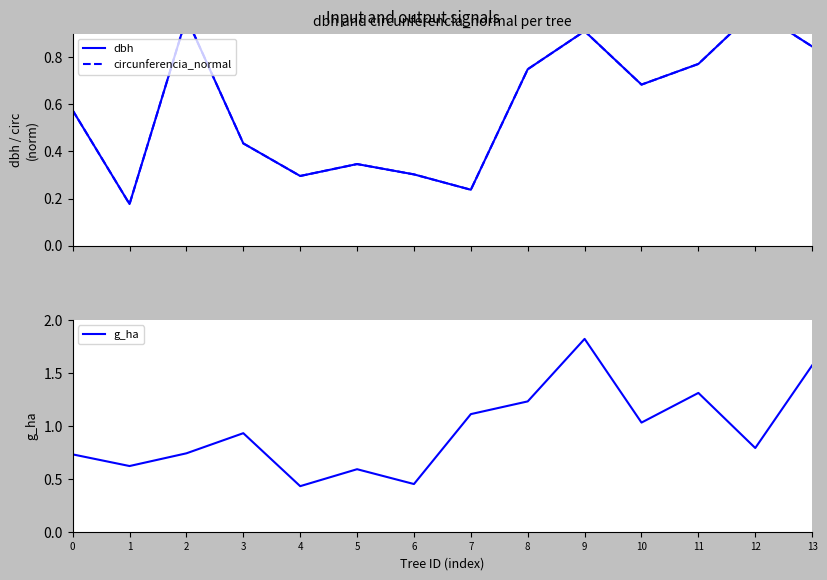

The value of dbh at 5 is 0.3. True or false?

True